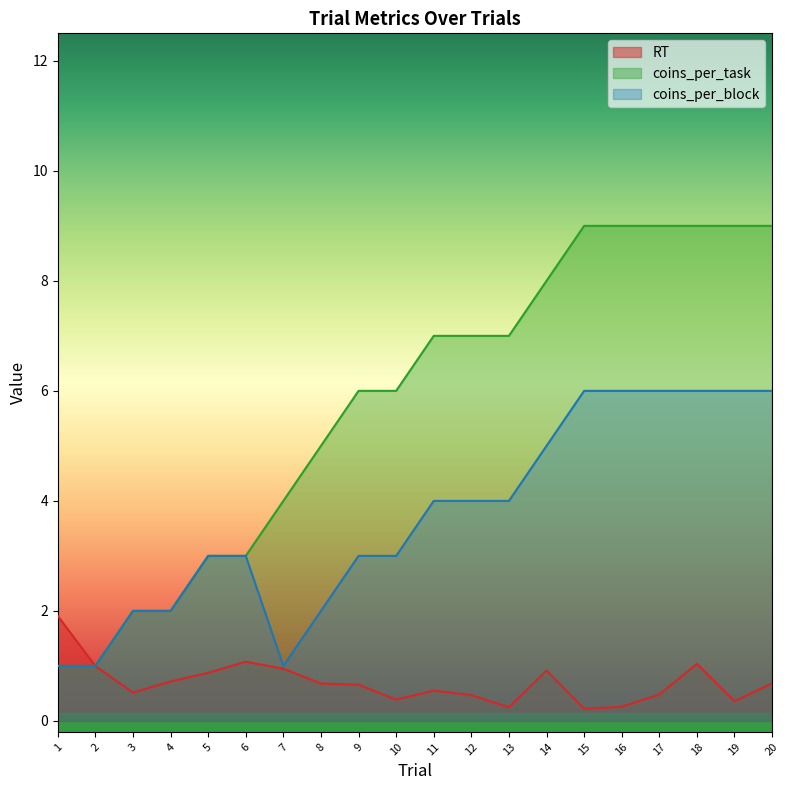

At which category is the sum across all series the highest?

18